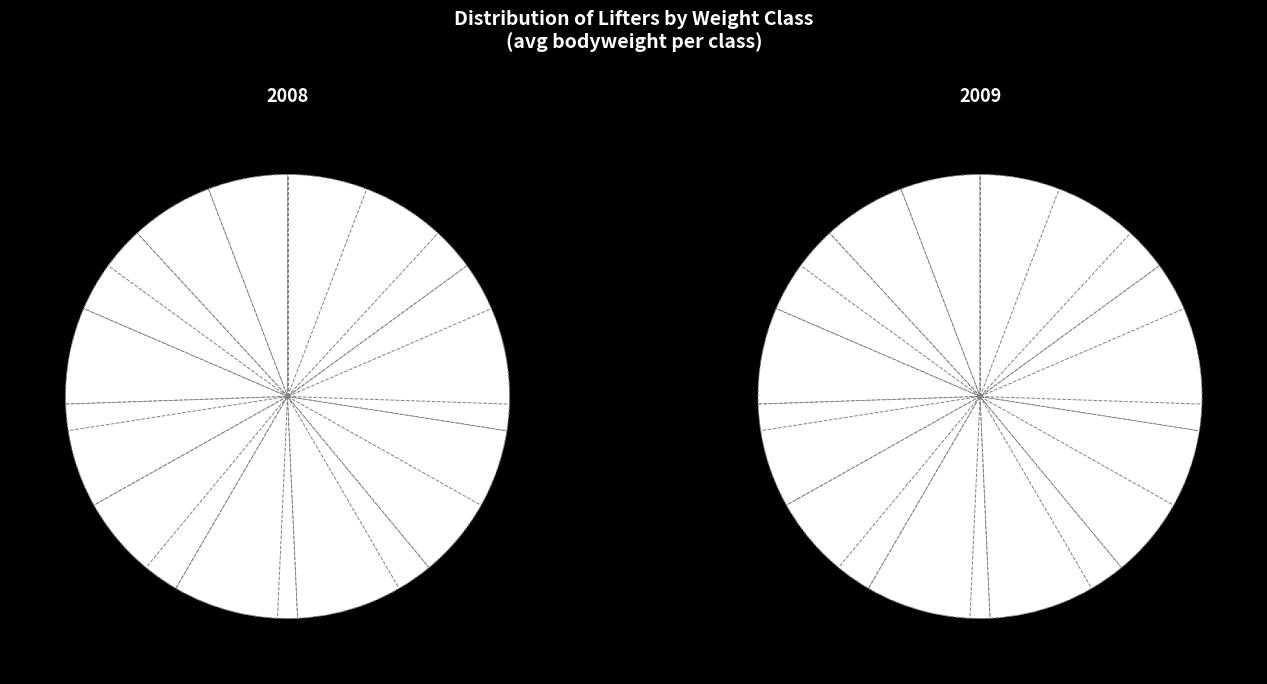

Do 82.33 and 90.04 together represent more than half of the pie?

No